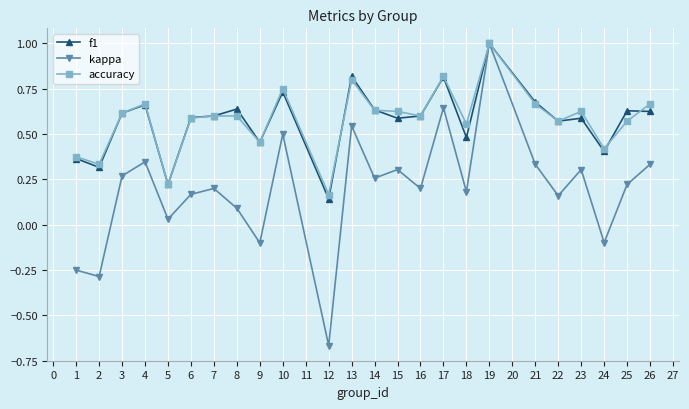

At which category does the chart reach its minimum across all series?

12